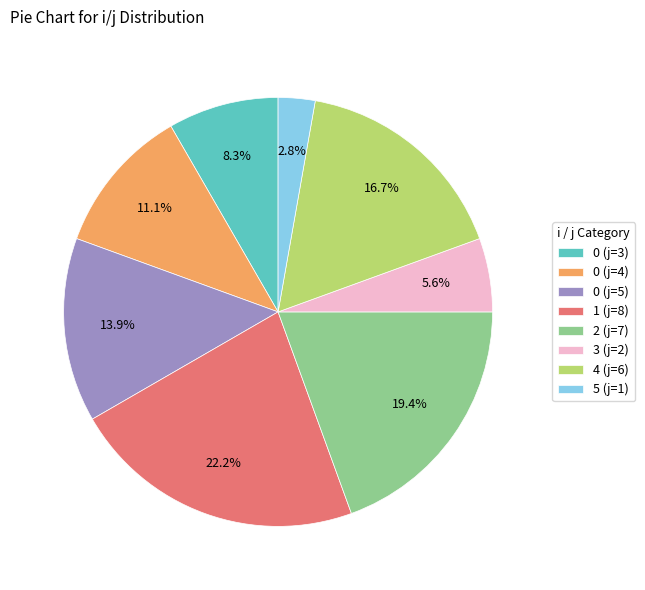

Between 0 (j=4) and 2 (j=7), which is larger?

2 (j=7)